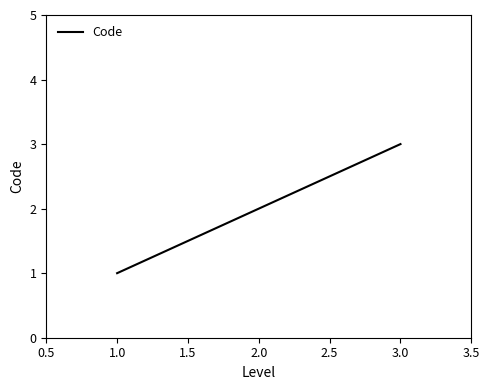

Which has a higher value, 1.0 or 3.0?

3.0